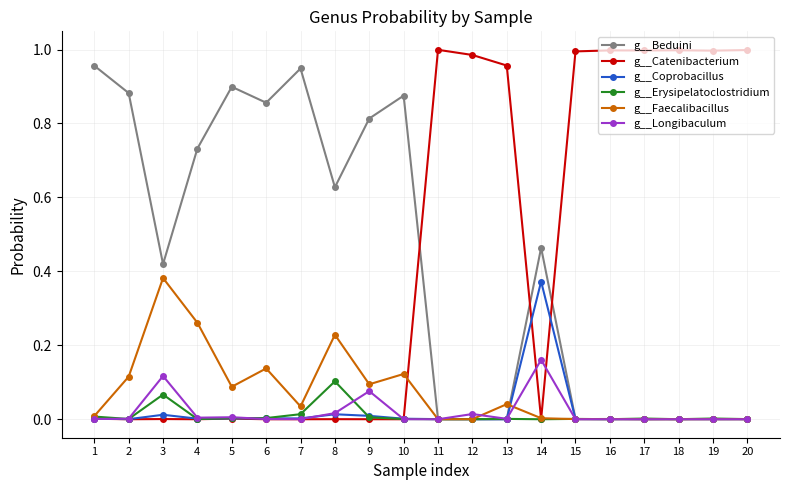

At which label does g__Erysipelatoclostridium reach its peak?

8